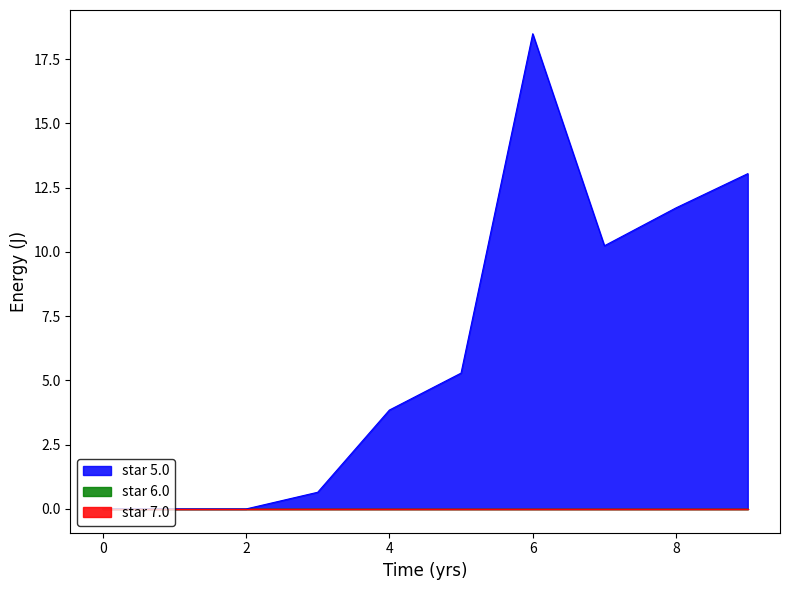

Count the number of categories in the chart.

10